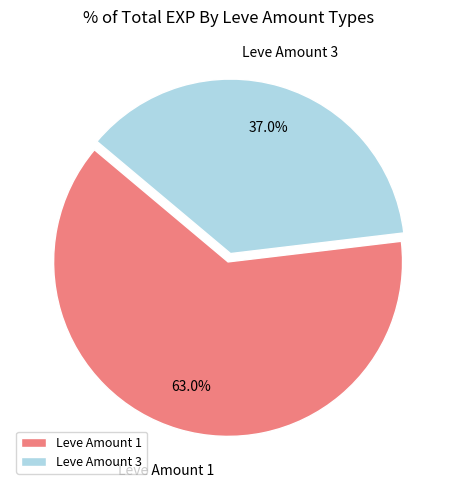

What is the total percentage of Leve Amount 3 and Leve Amount 1?

100.0%